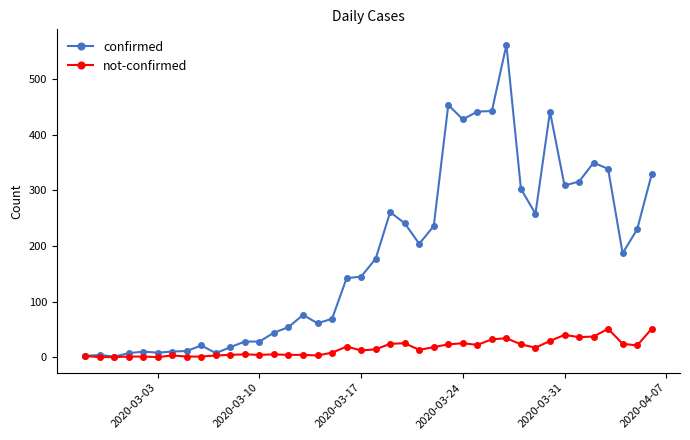

Which series has the largest total across all categories?

confirmed